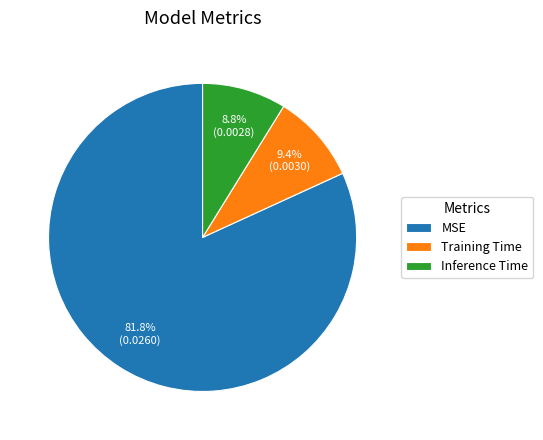

The MSE slice represents 95% of the pie. True or false?

False